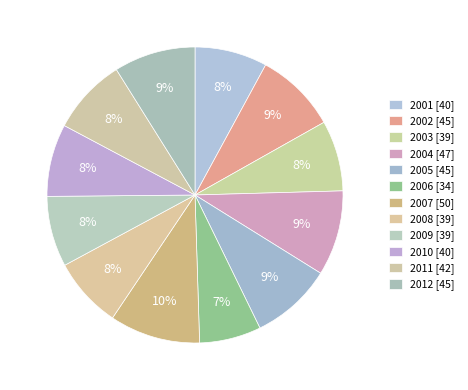

What percentage is the 2003 slice, to the nearest percent?

8%